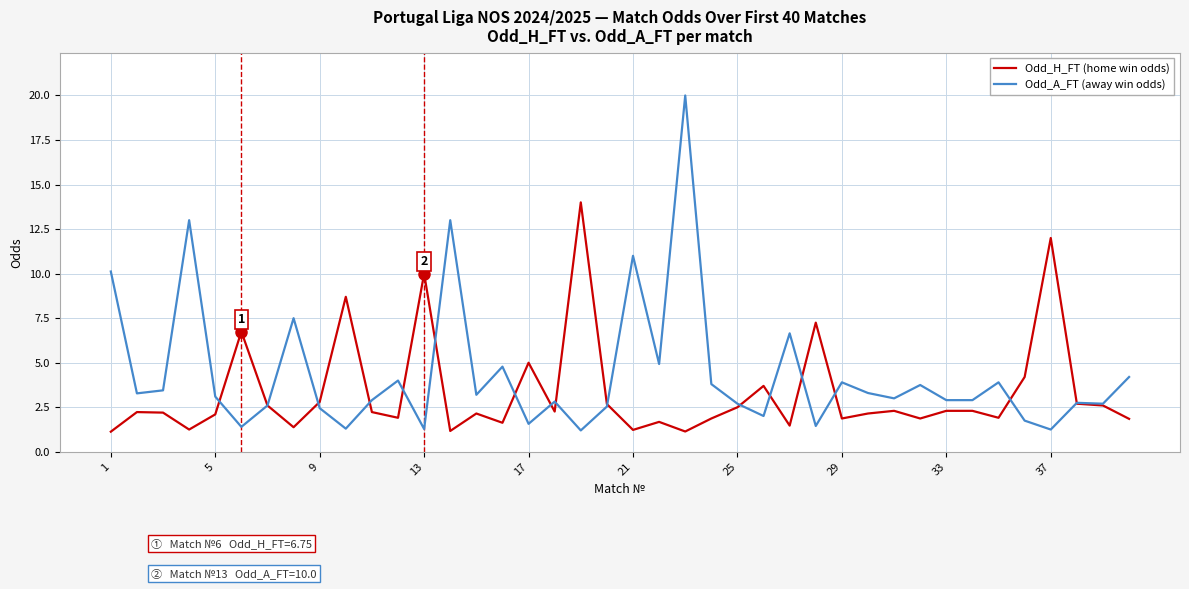

What is the highest value of the Odd_H_FT (home win odds) series?

14.0